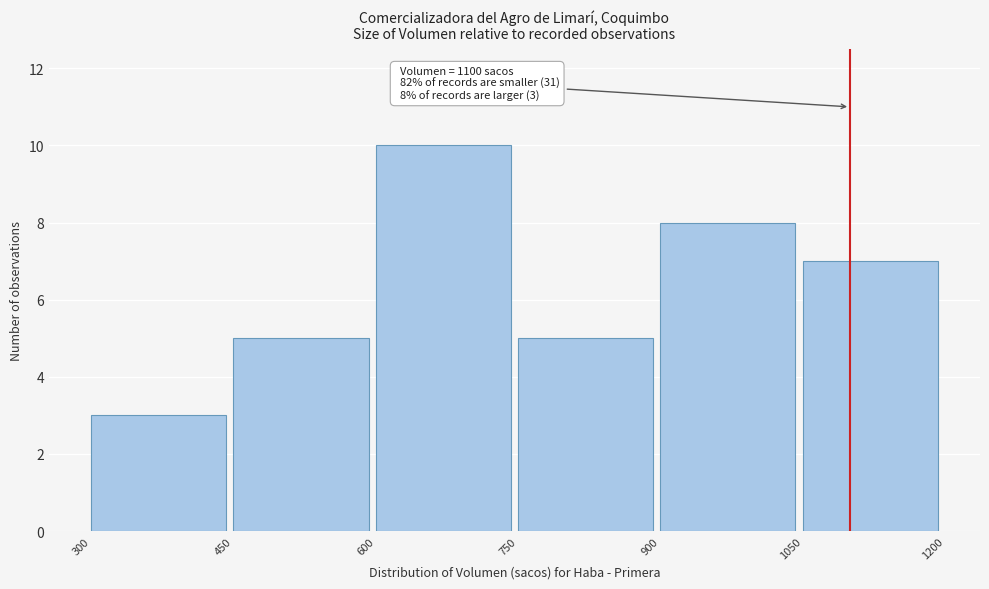

Which range on the x-axis has the tallest bar?

600 to 750